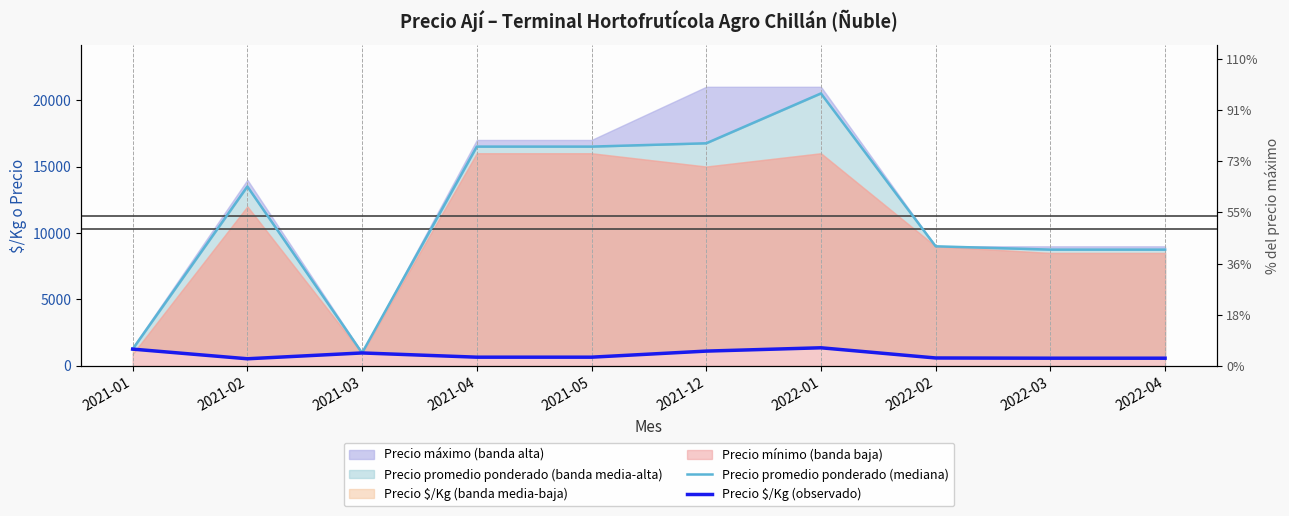

Reading right to left, extract all data points from this chart.

Precio promedio ponderado (mediana): 8750	8750	9000	20500	16750	16500	16500	978	13500	1267
Precio $/Kg (observado): 583	583	600	1367	1117	660	660	978	540	1267